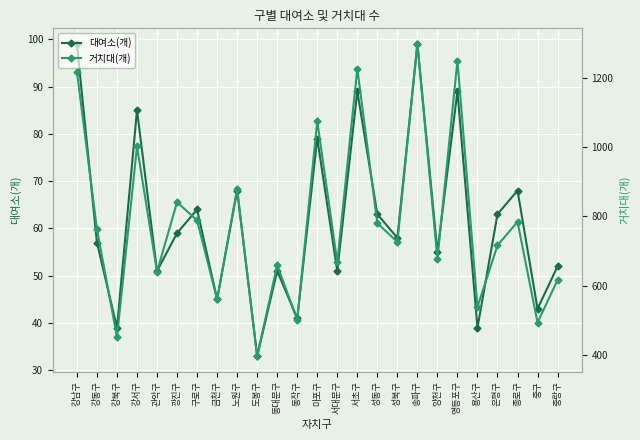

What is the label of the 15th point from the left?

서초구